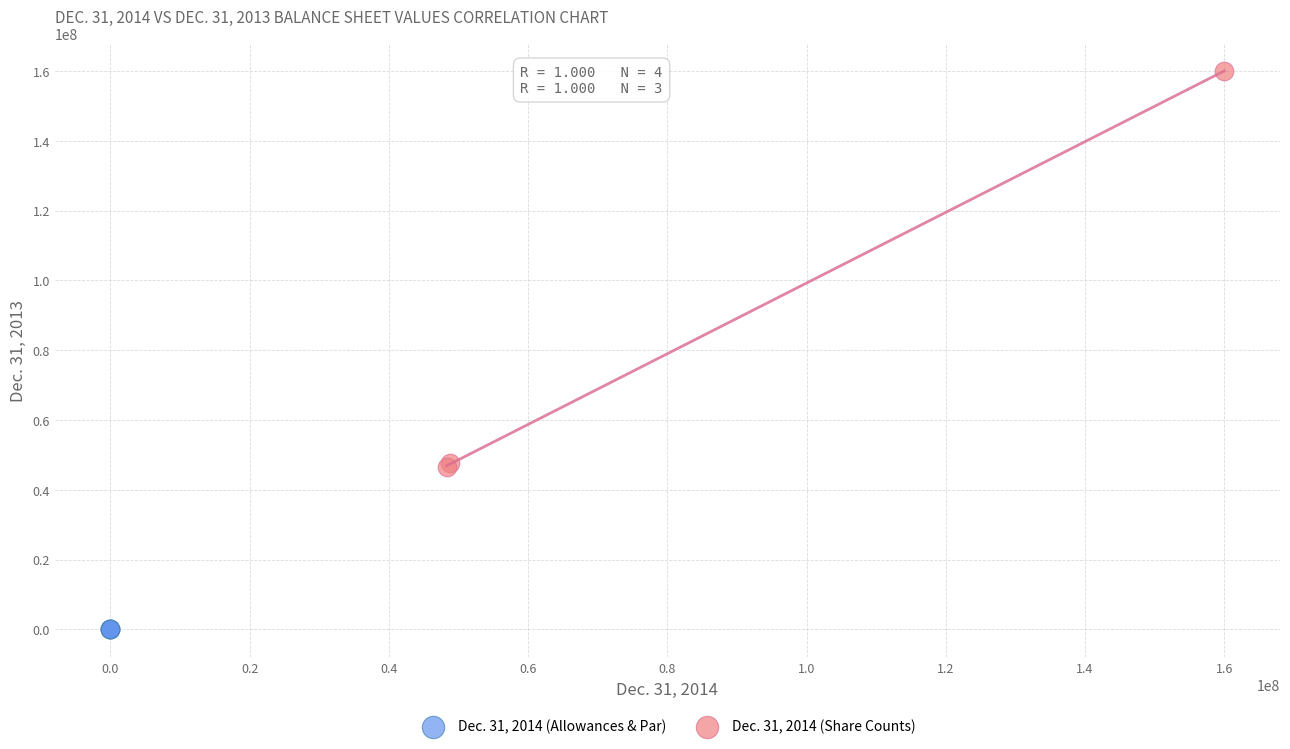

What are all the series names shown in the legend?

Dec. 31, 2014 (Allowances & Par), Dec. 31, 2014 (Share Counts)